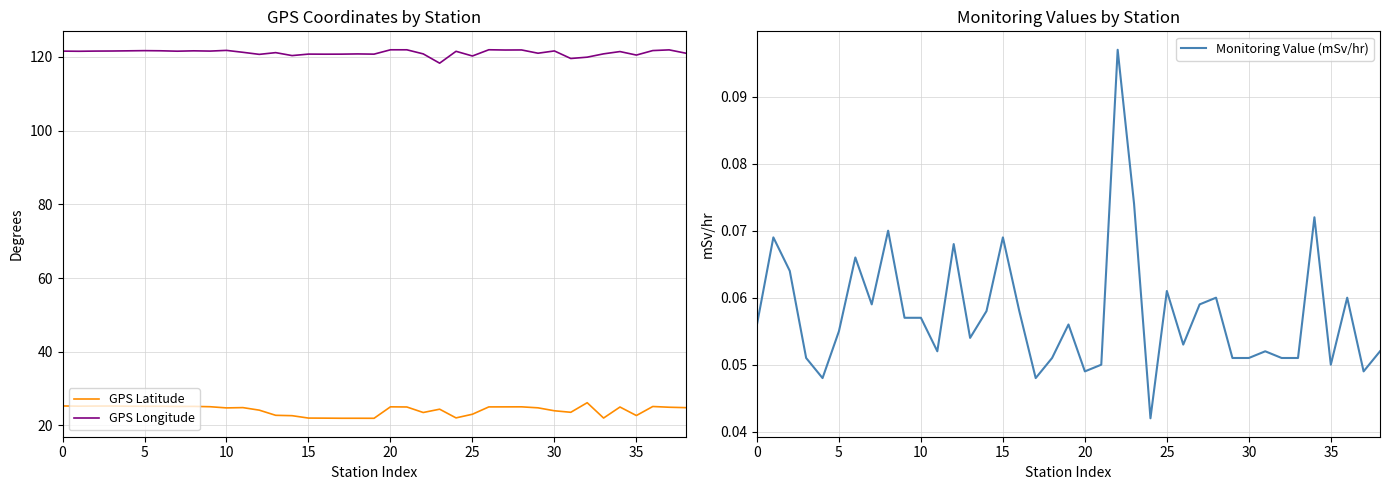

Which series has the largest total across all categories?

GPS Longitude